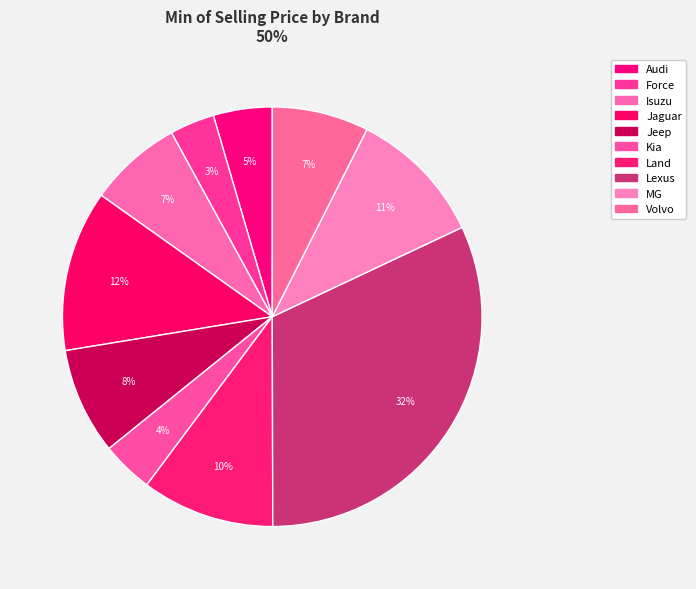

How many segments does this pie chart have?

10